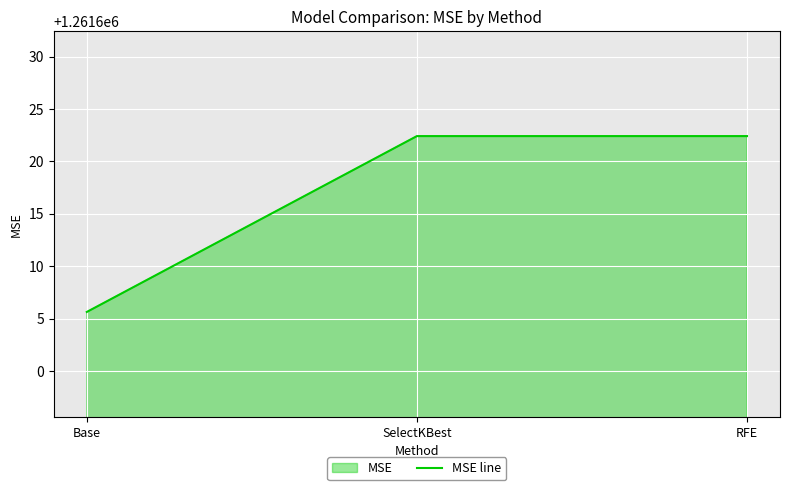

What is the maximum value shown in the chart?

1261622.4